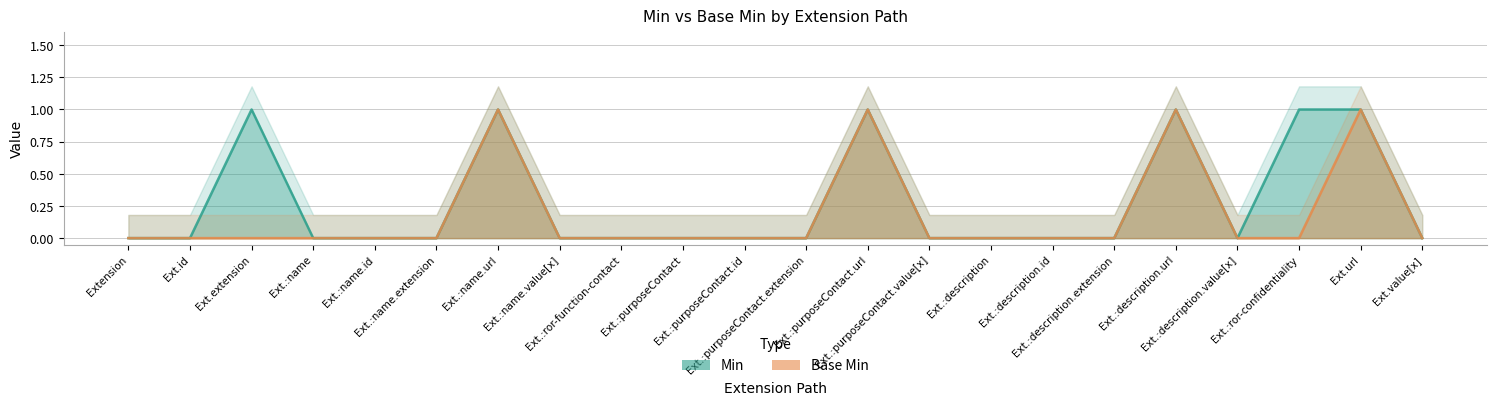

Which series changed the most between Ext.:name.id and Ext.:purposeContact.url?

Min